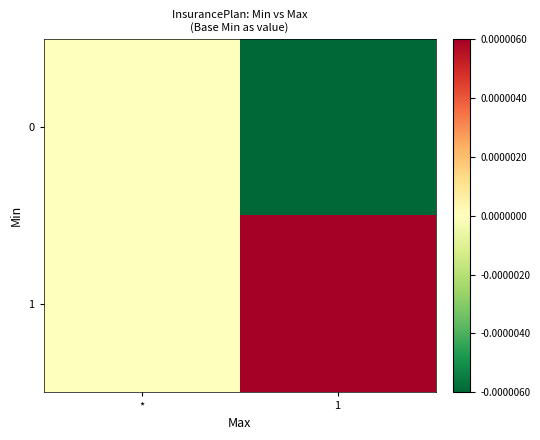

Which series has the largest total across all categories?

1